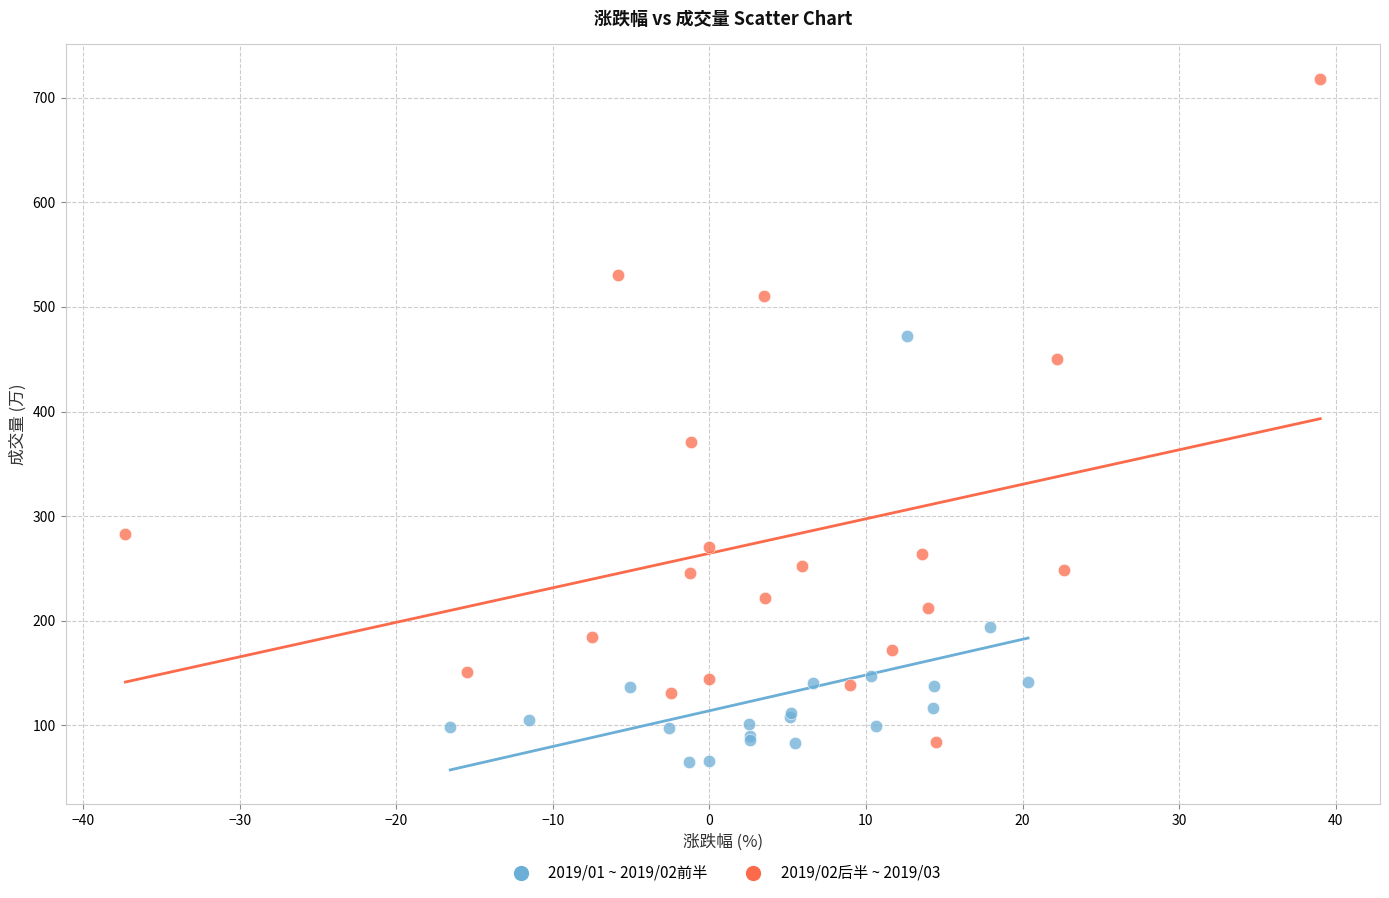

Which series contains the lowest Y value?

2019/01 ~ 2019/02前半